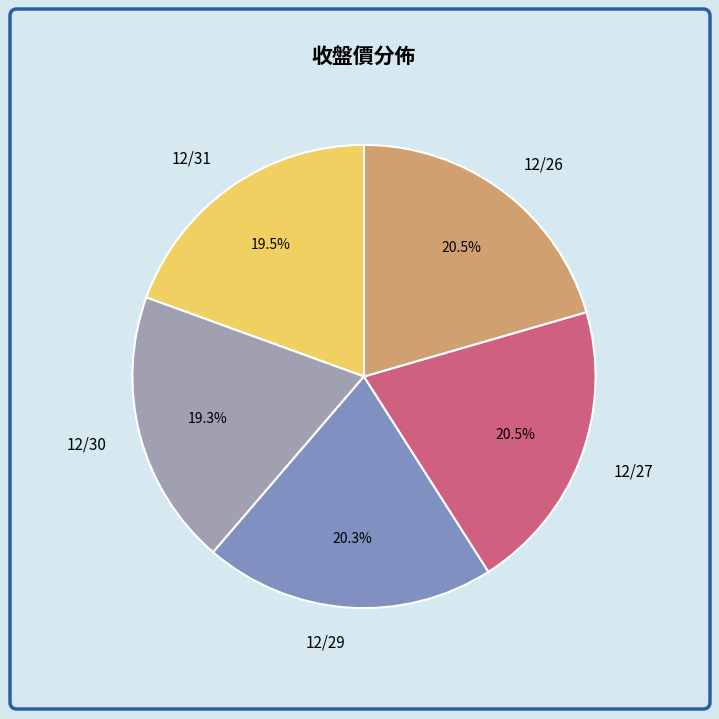

Count the number of slices in the pie.

5